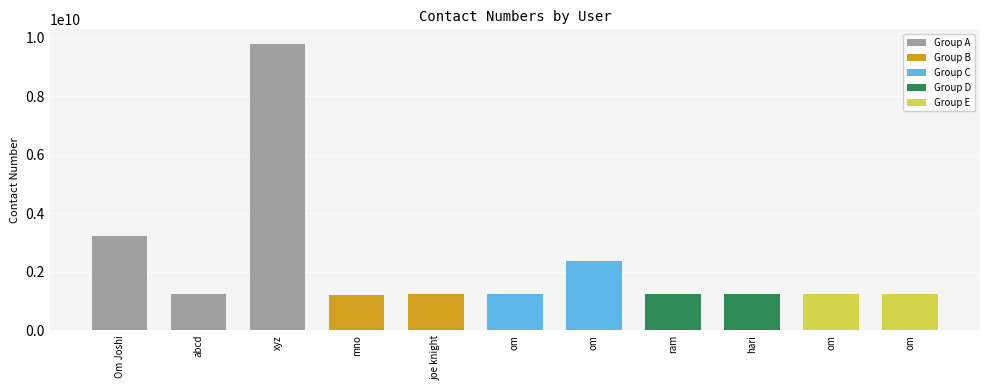

At which category does the chart reach its peak across all series?

xyz